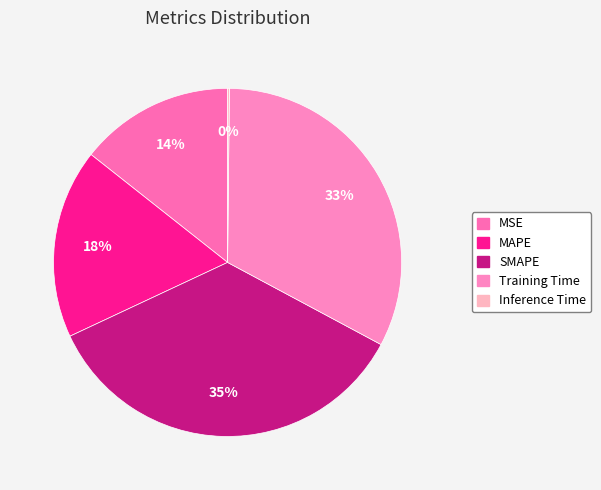

What is the smallest slice in the pie chart?

Inference Time